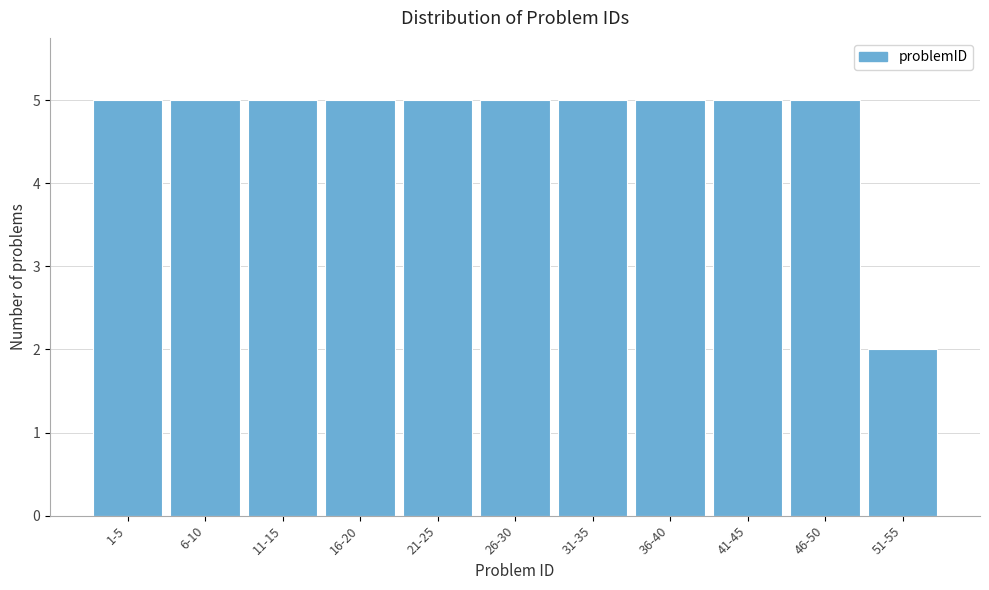

Reading left to right, extract all data points from this chart.

5	5	5	5	5	5	5	5	5	5	2